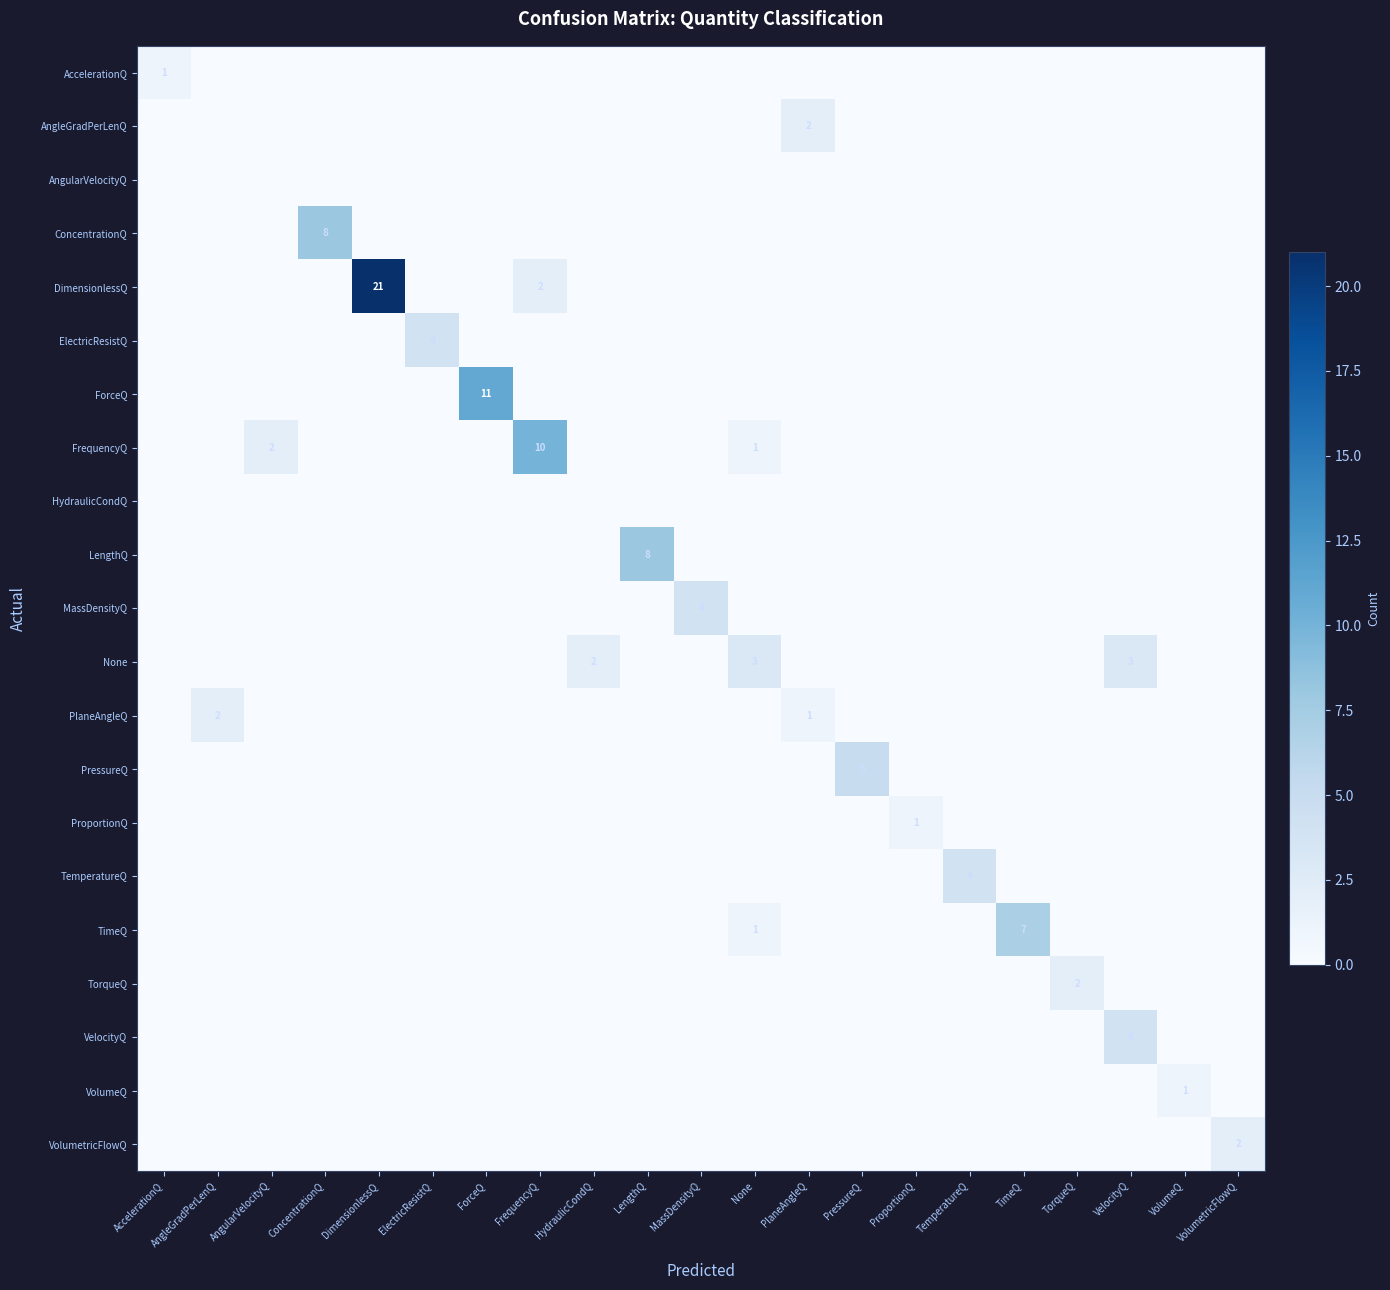

Is it true that ForceQ equals 5 at HydraulicCondQ?

False